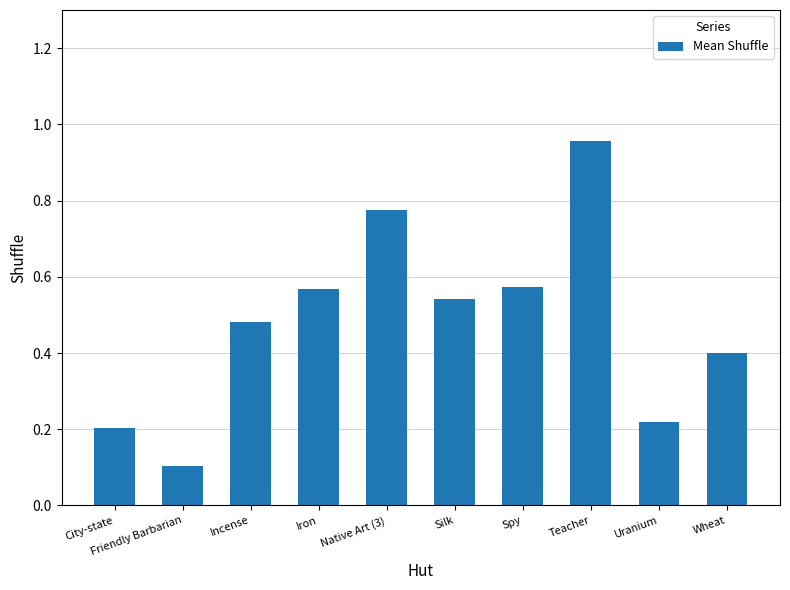

At which label is the value closest to 0?

Friendly Barbarian